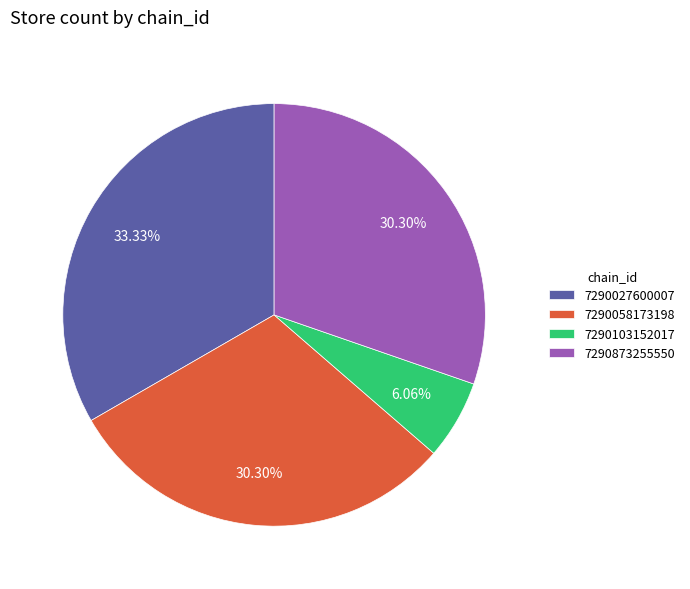

Which has a higher value, 7290058173198 or 7290027600007?

7290027600007